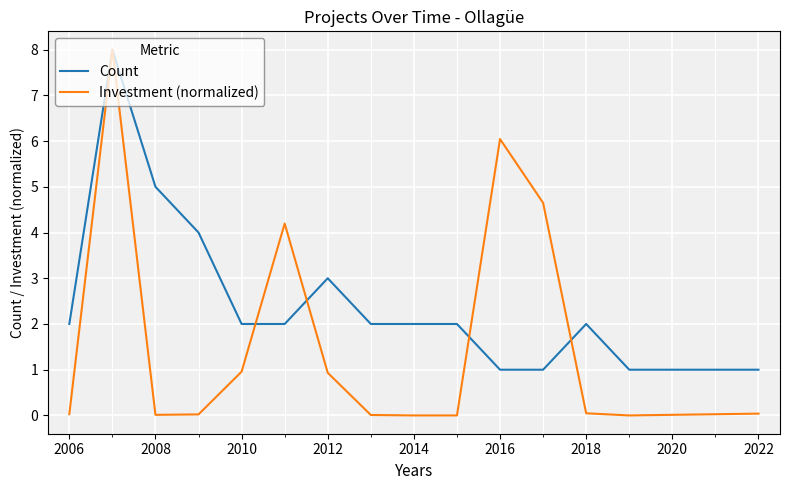

What is the maximum value shown in the chart?

8.0